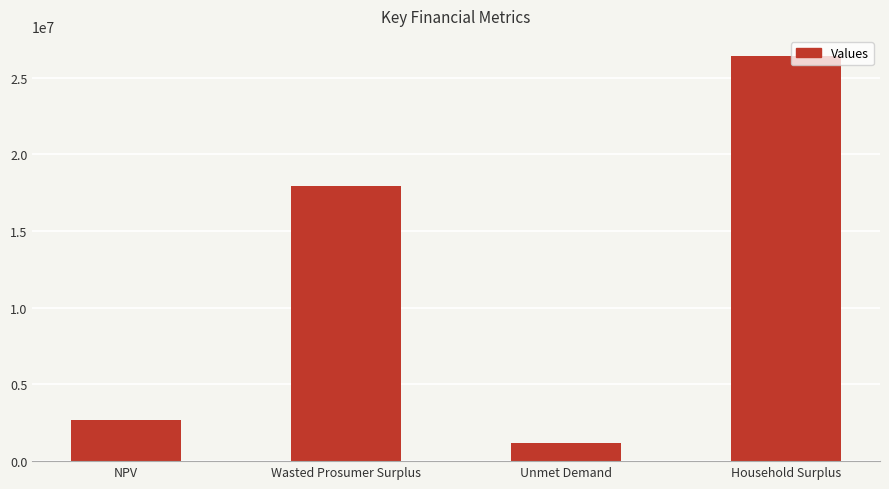

Read the value at Household Surplus.

26399561.2